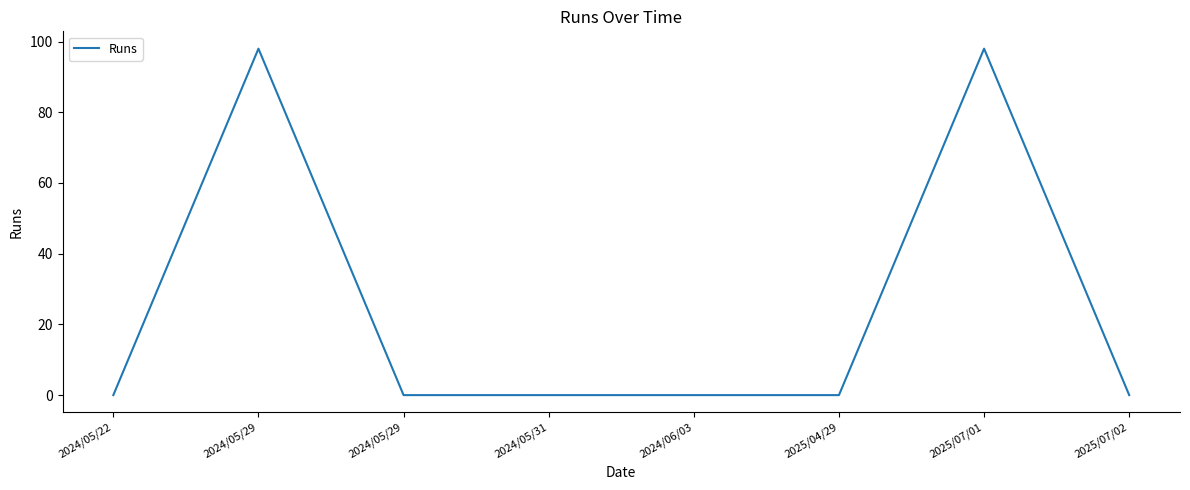

True or false: the data shows 31 at 2025/04/29.

False